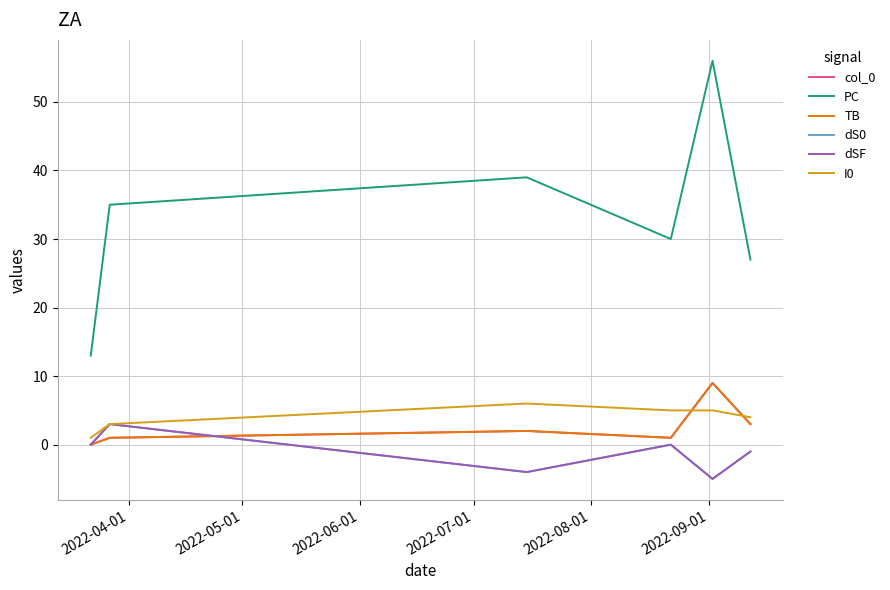

Does the chart have visible grid lines?

Yes